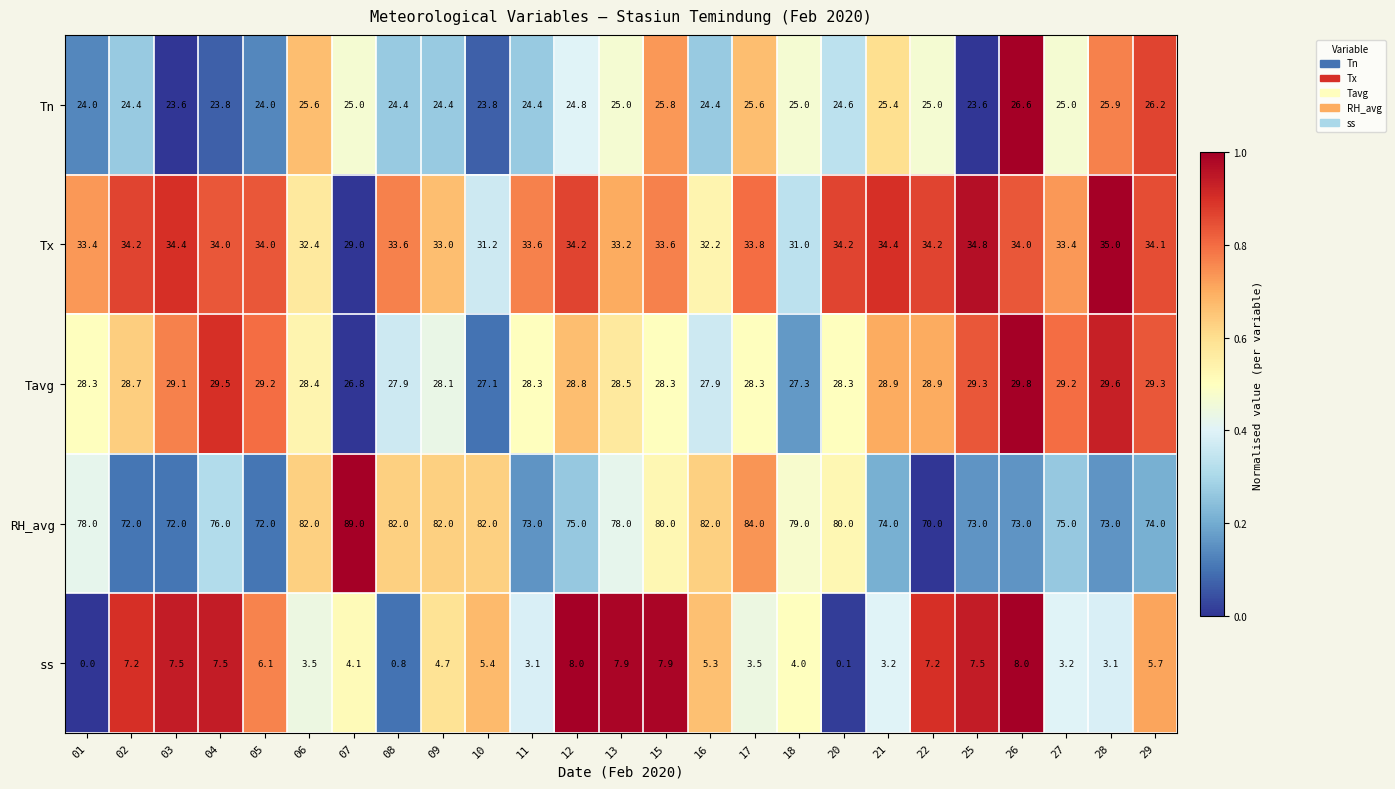

What is the sum of all Tavg values?

713.8